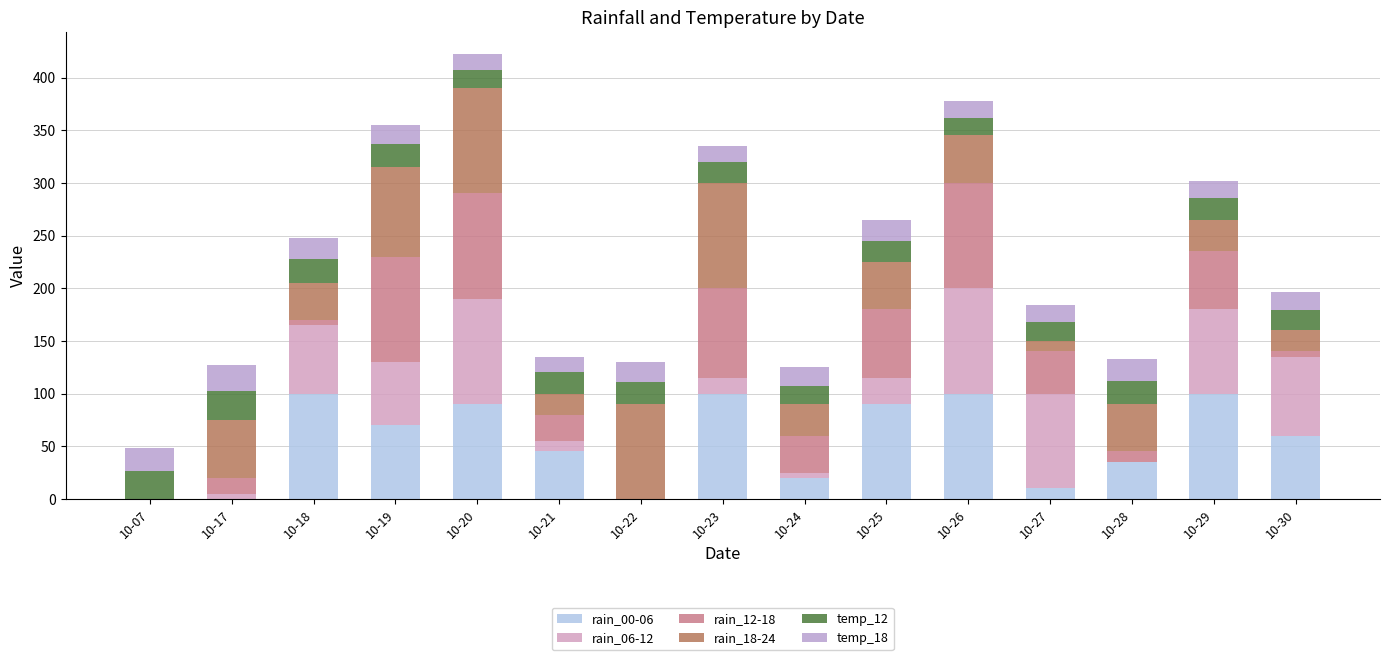

How many series are shown in this chart?

6